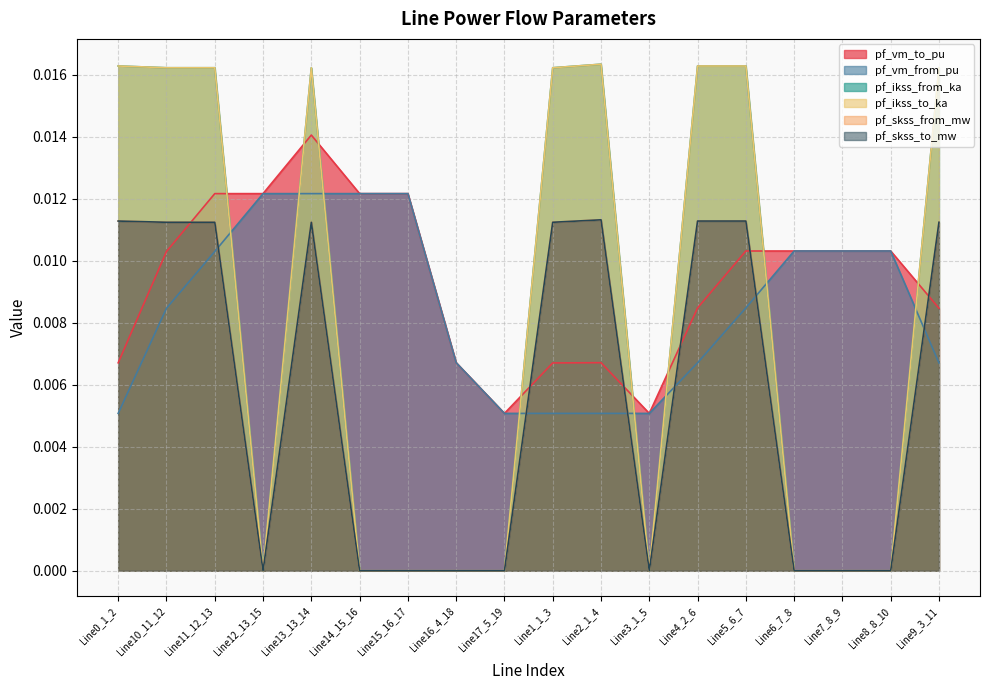

List the labels in order of pf_skss_from_mw value, largest first.

Line2_1_4, Line0_1_2, Line4_2_6, Line5_6_7, Line1_1_3, Line9_3_11, Line10_11_12, Line11_12_13, Line13_13_14, Line12_13_15, Line14_15_16, Line15_16_17, Line16_4_18, Line17_5_19, Line3_1_5, Line6_7_8, Line7_8_9, Line8_8_10